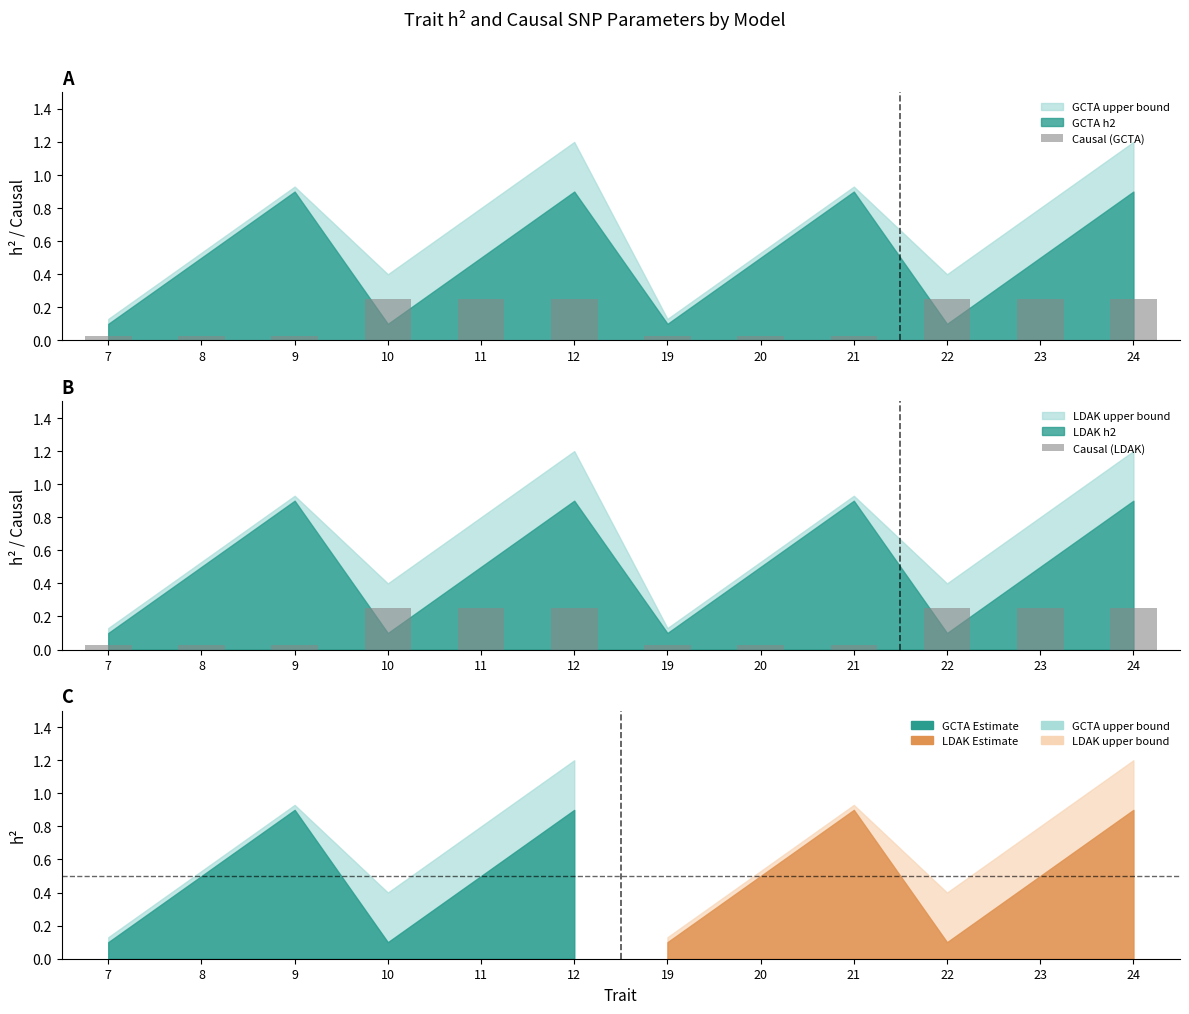

What is the total value across all series at 8?

0.1